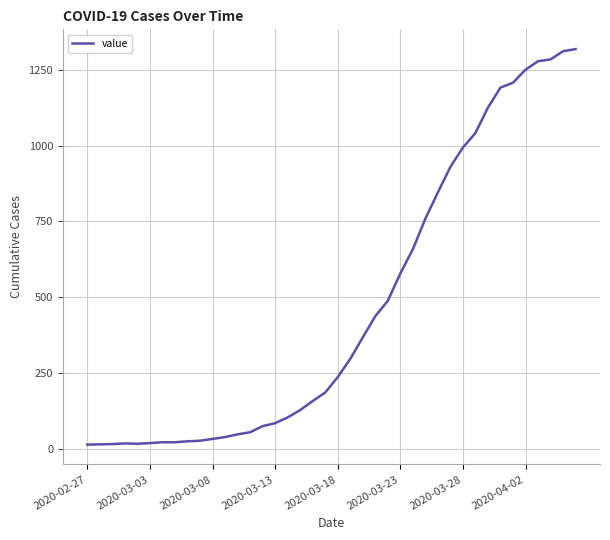

How many distinct data groups are displayed?

1